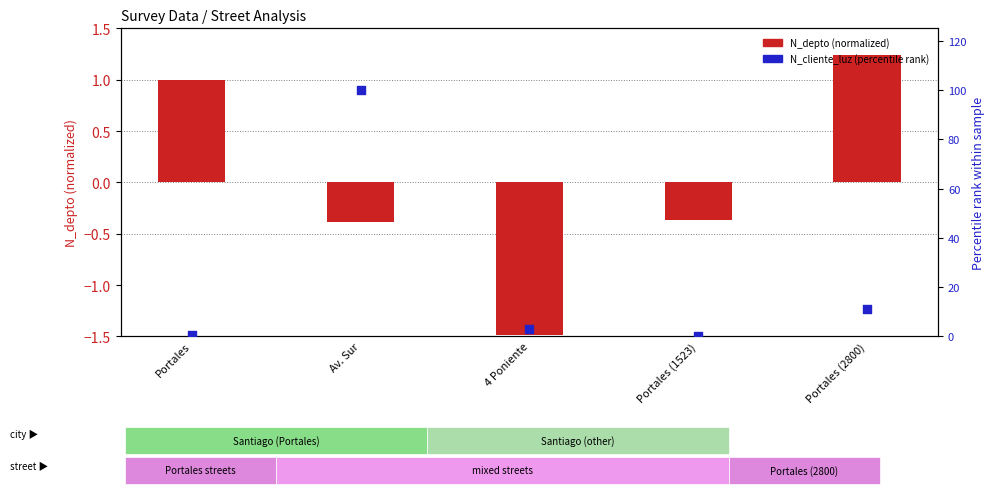

Is the value of N_cliente_luz (percentile rank) at Portales (1523) greater than the value of N_depto (normalized) at Portales?

No